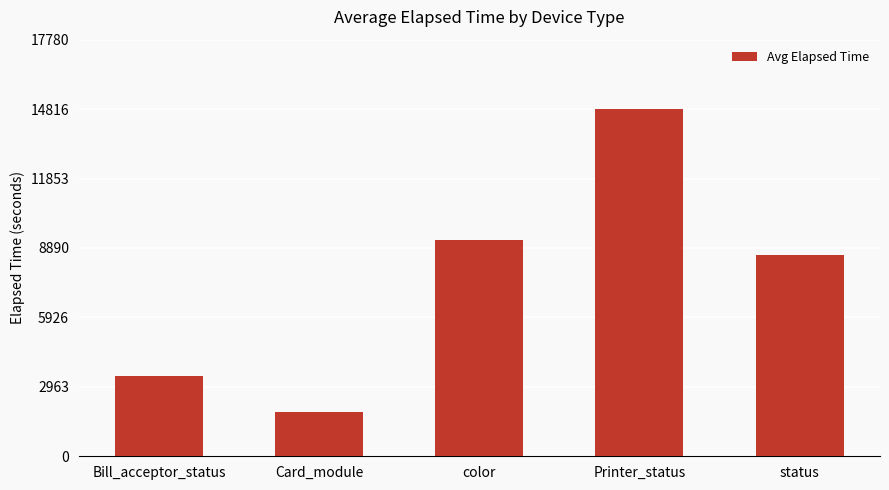

Count the number of data series in this chart.

1